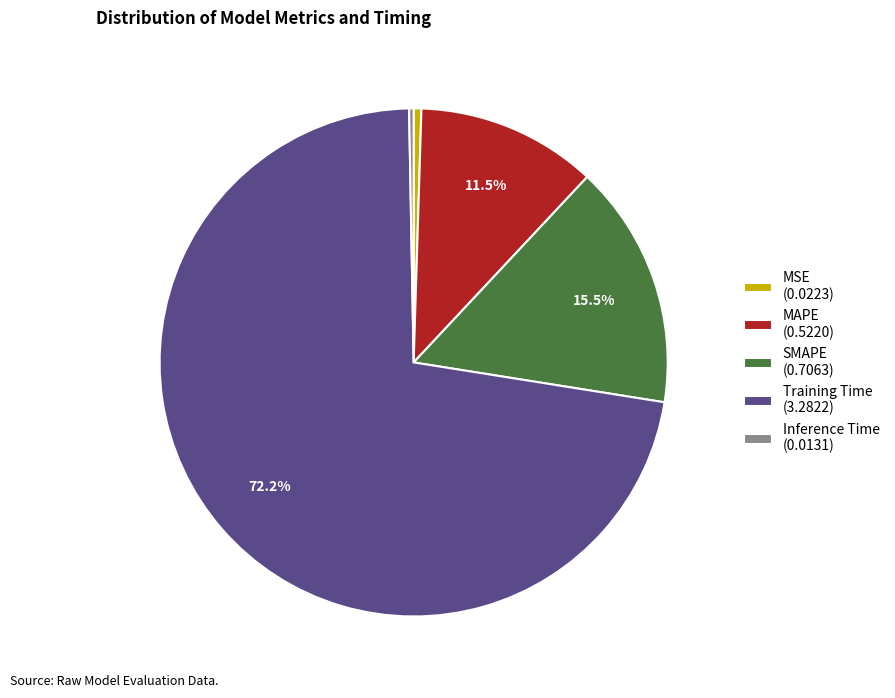

Is the sum of MSE (0.0223) and Training Time (3.2822) greater than half?

Yes